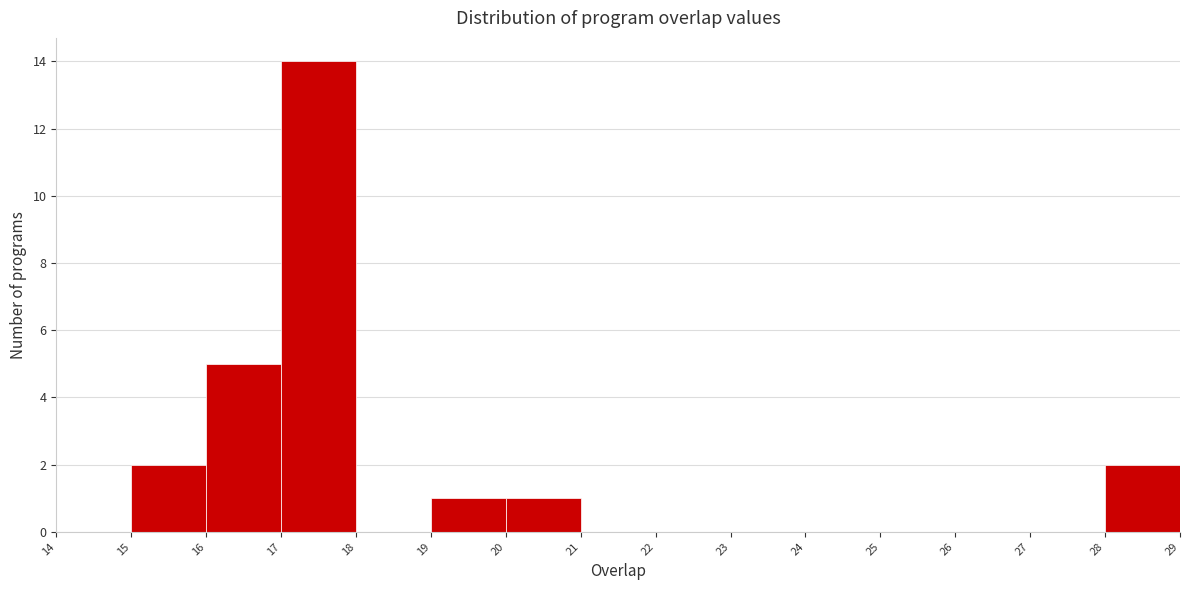

Which range on the x-axis has the tallest bar?

17 to 18